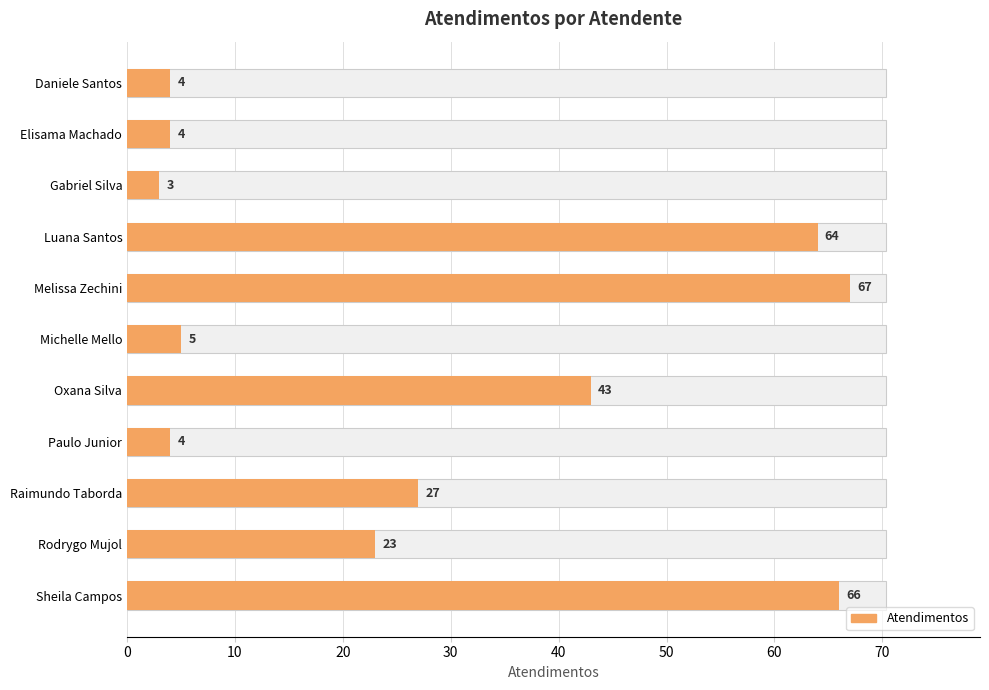

The value at Sheila Campos is 110. True or false?

False